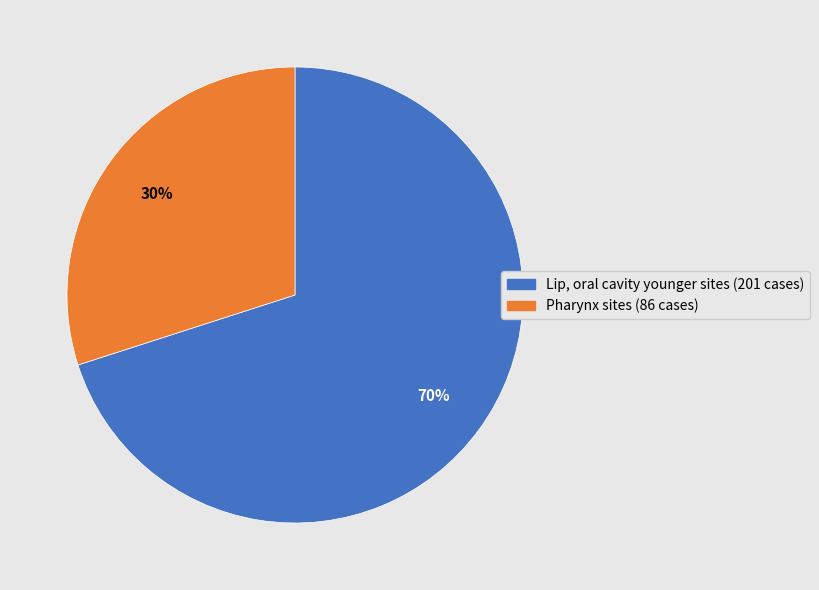

How many segments does this pie chart have?

2